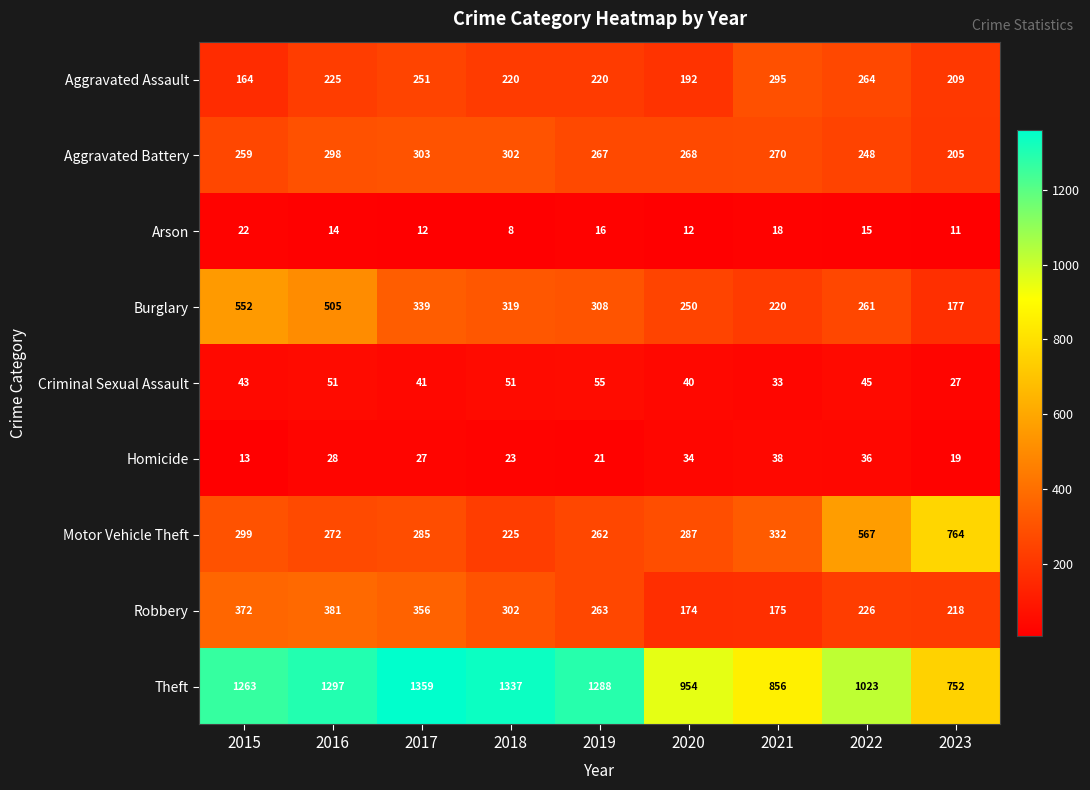

Is it true that Aggravated Battery equals 205 at 2023?

True